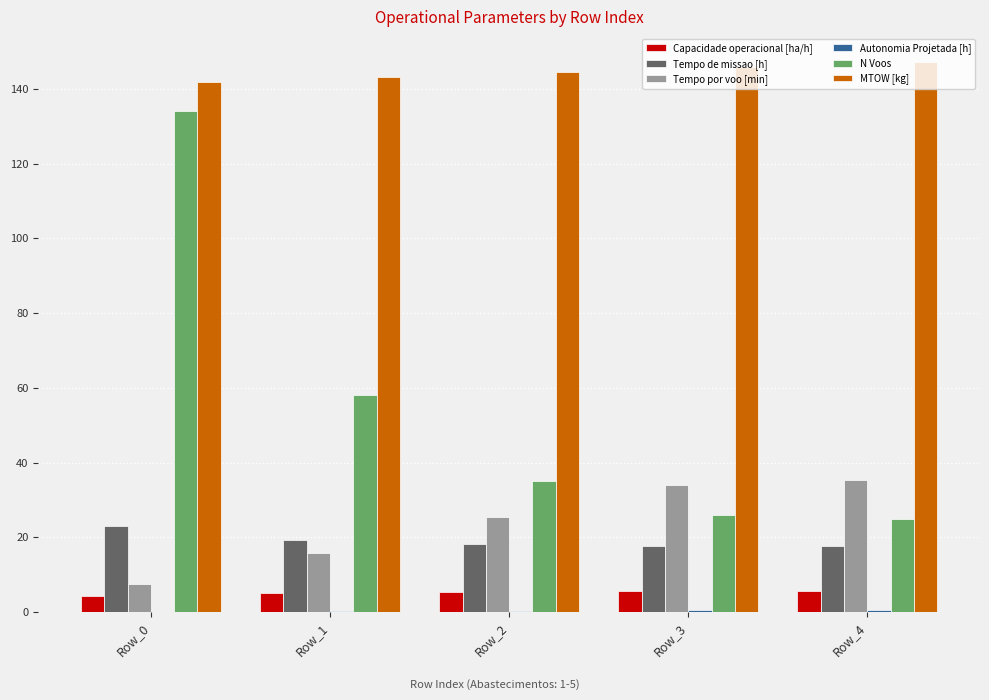

How many series are shown in this chart?

6